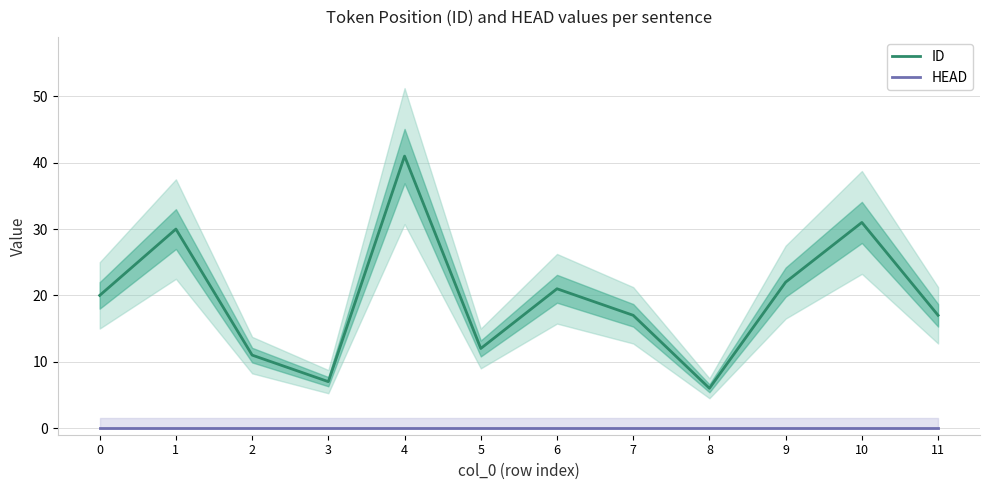

Reading right to left, transcribe all the data shown in this chart.

ID: 11=17	10=31	9=22	8=6	7=17	6=21	5=12	4=41	3=7	2=11	1=30	0=20
HEAD: 11=0	10=0	9=0	8=0	7=0	6=0	5=0	4=0	3=0	2=0	1=0	0=0